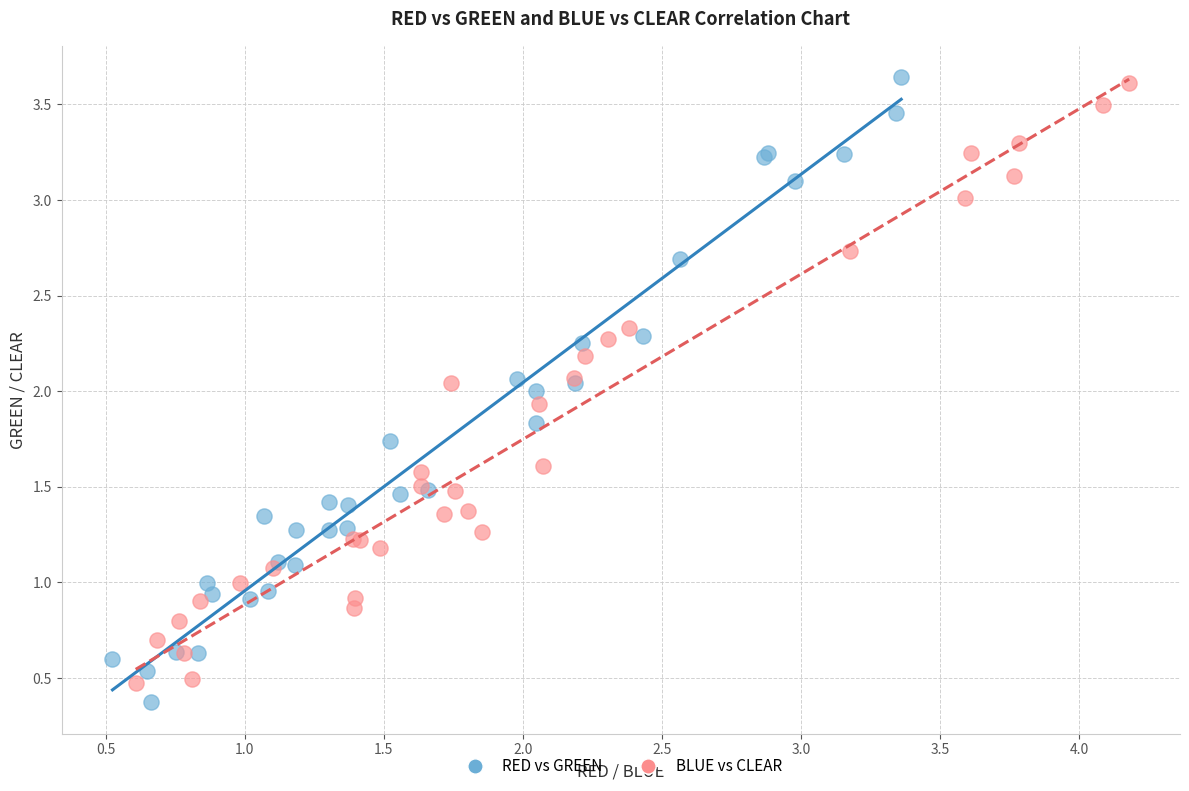

What are all the series names shown in the legend?

RED vs GREEN, BLUE vs CLEAR